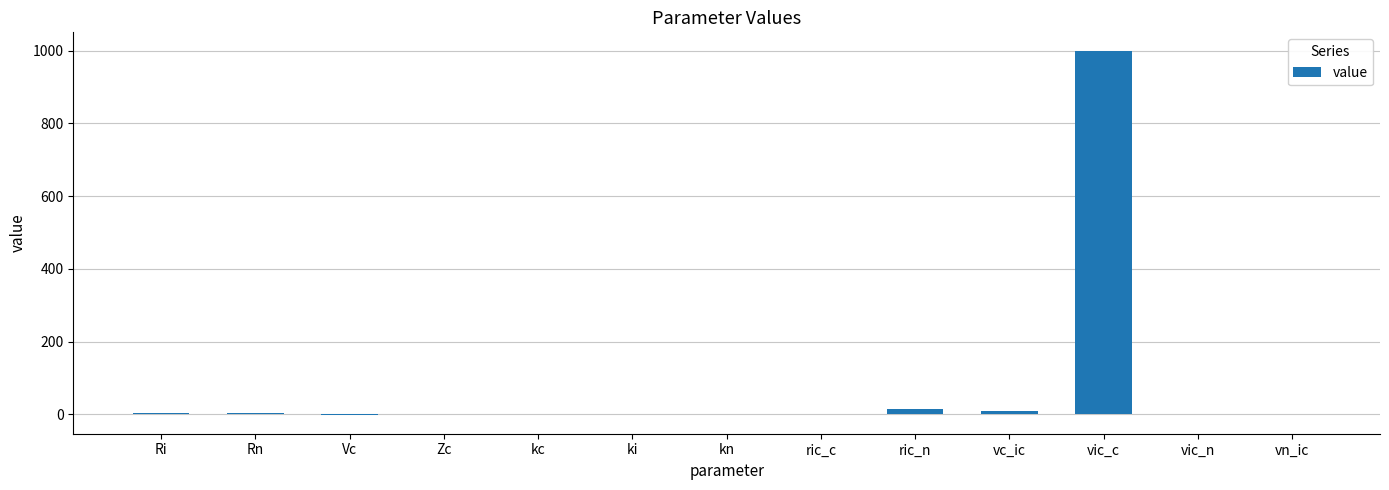

At which label is the value closest to 498?

ric_n